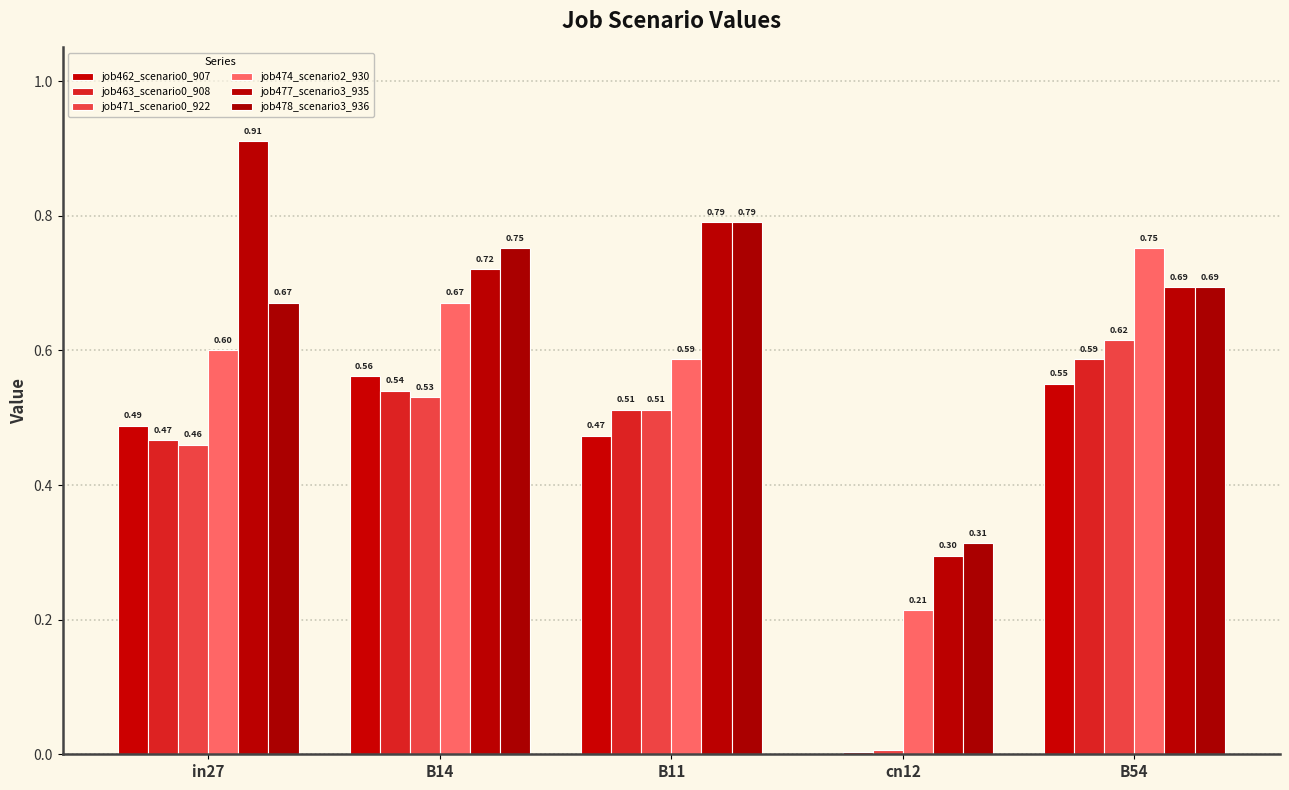

What is the spread (max minus min) of values at B11?

0.3